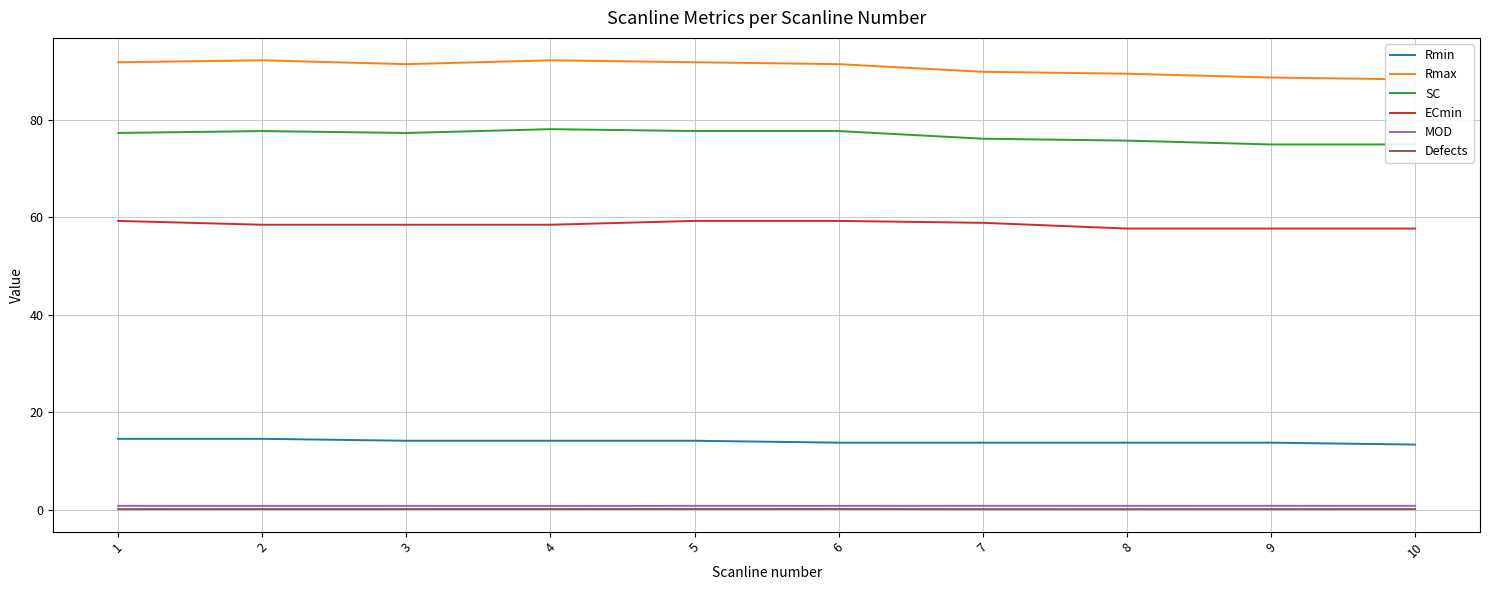

Is this an area chart (filled region under the line)?

No